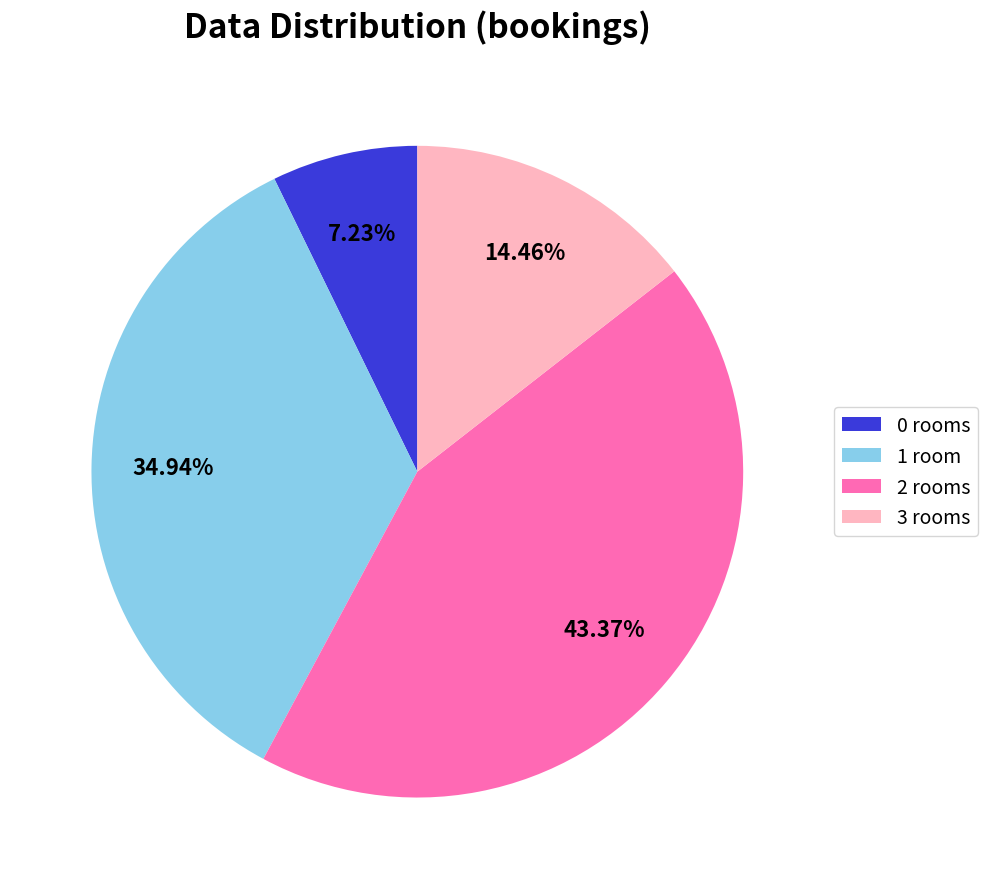

Which slice is the smallest?

0 rooms